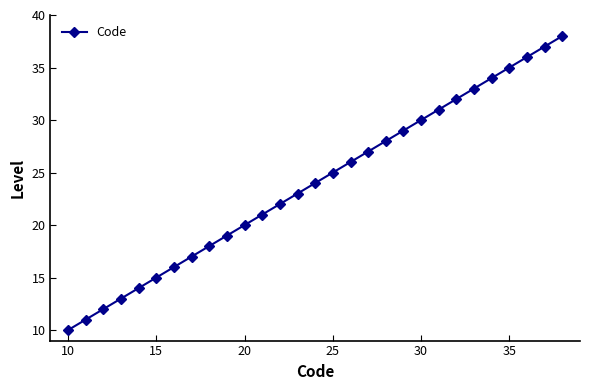

Reading left to right, extract all data points from this chart.

10	11	12	13	14	15	16	17	18	19	20	21	22	23	24	25	26	27	28	29	30	31	32	33	34	35	36	37	38